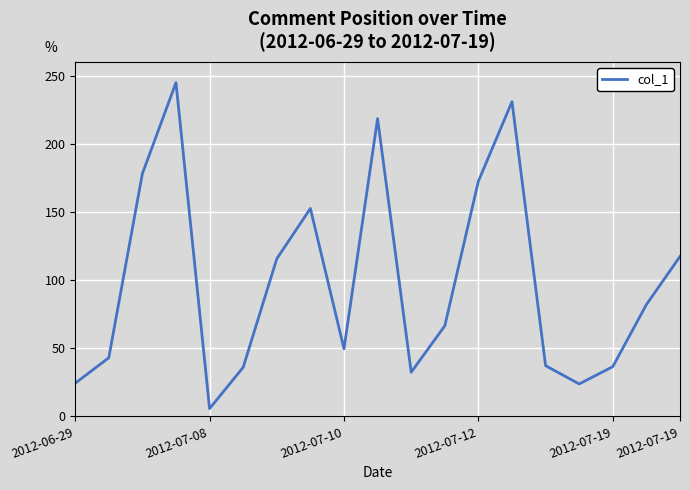

Is this an area chart (filled region under the line)?

No